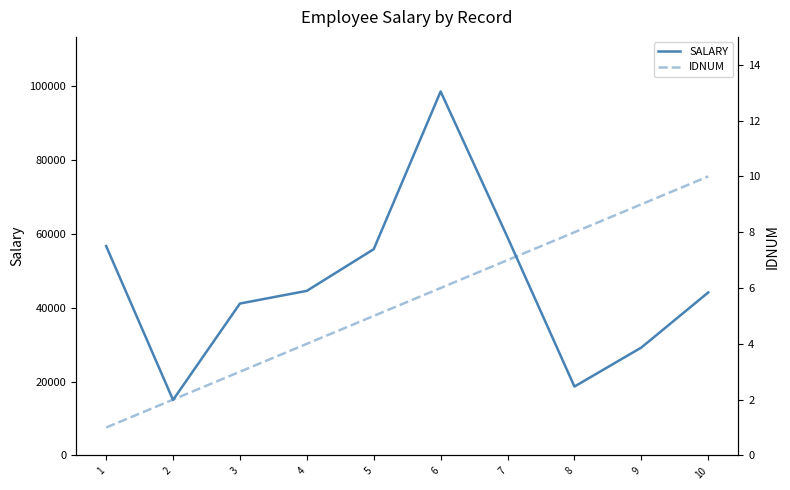

True or false: SALARY and IDNUM intersect in this chart.

False